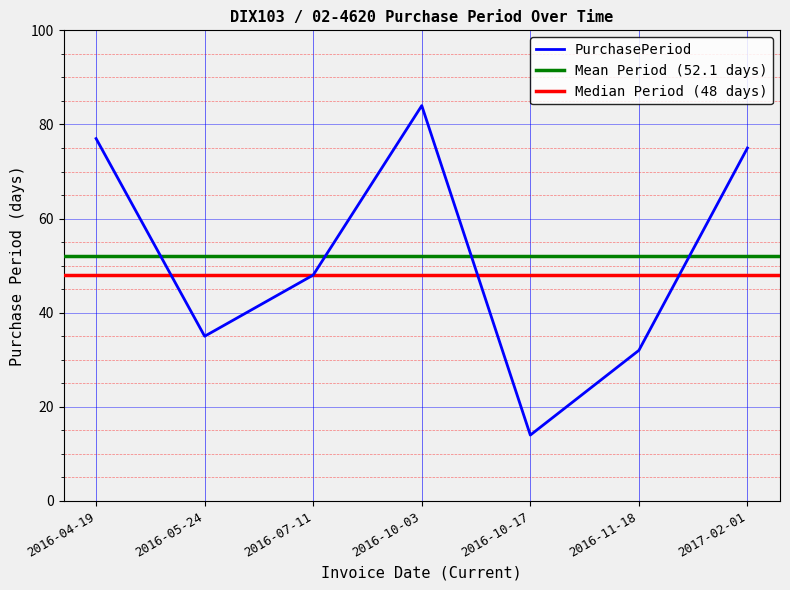

Reading left to right, what are all the values shown in this chart?

77	35	48	84	14	32	75